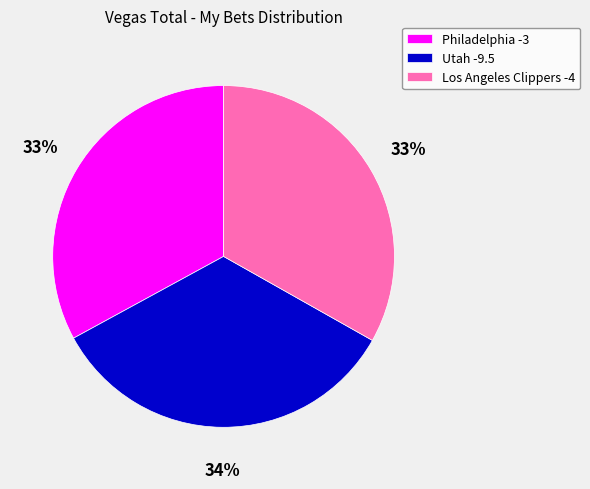

How many segments does this pie chart have?

3